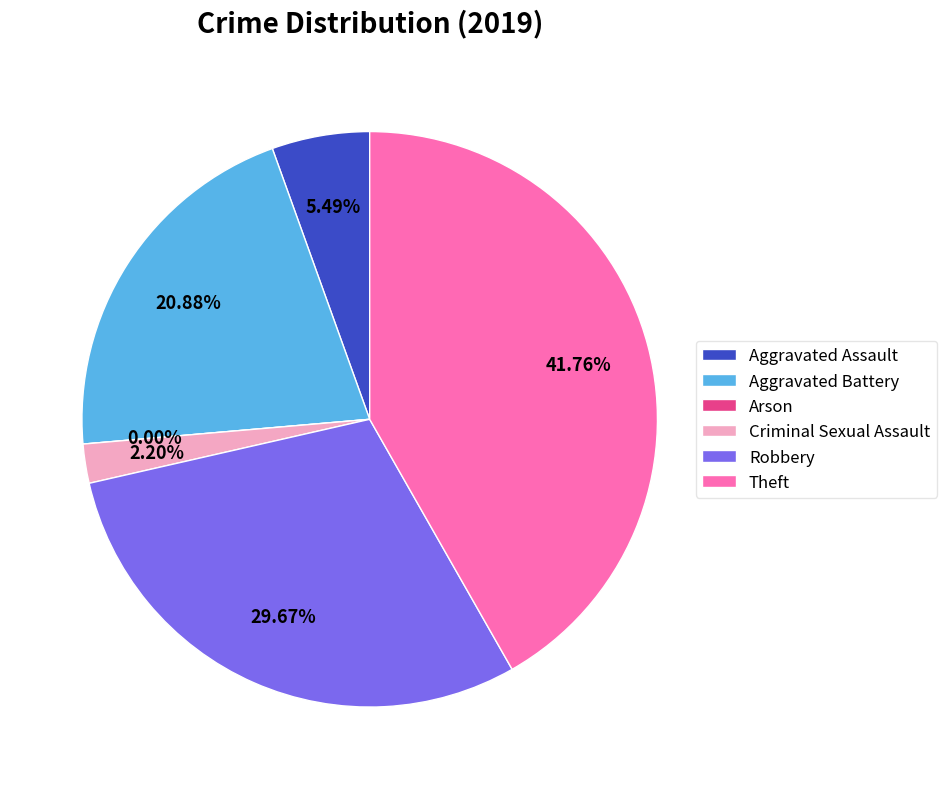

Which category has the biggest portion of the pie?

Theft